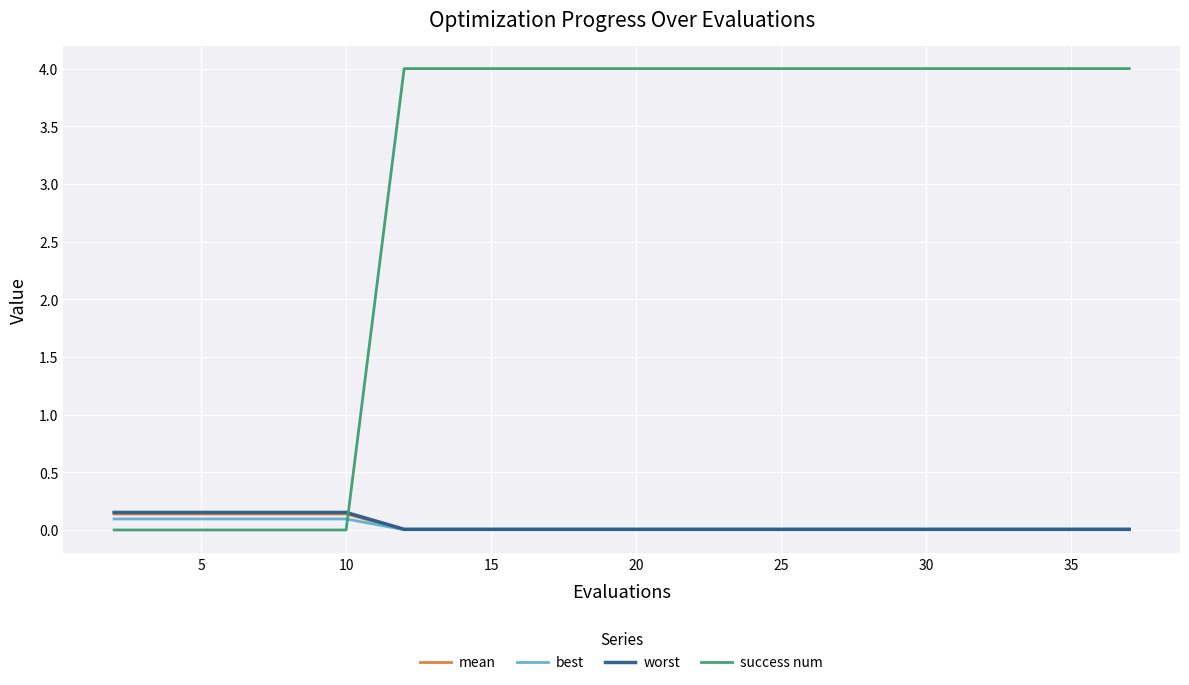

True or false: best and success num cross at least once.

True